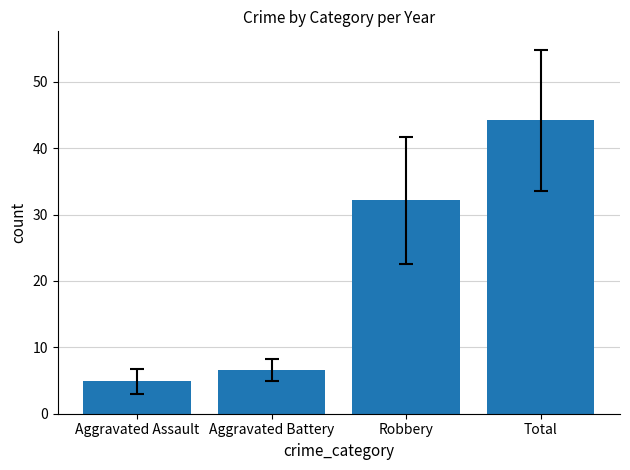

At which label does the data first exceed 32?

Robbery